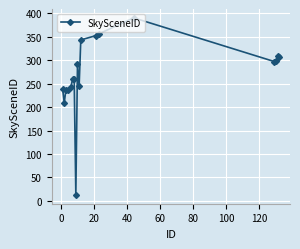

What is the value of the 15th point from the left?

297